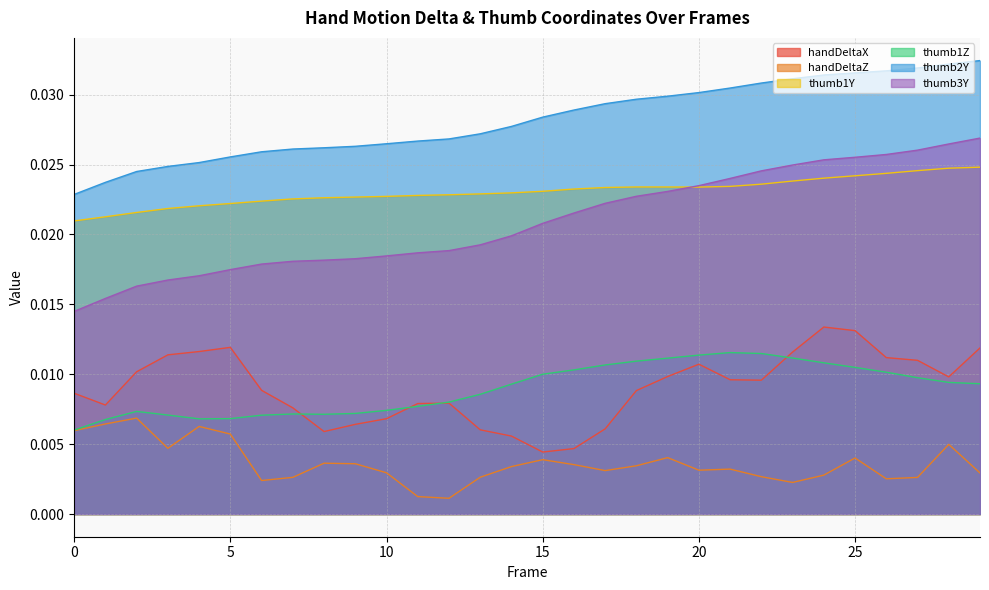

True or false: handDeltaX and thumb2Y cross at least once.

False